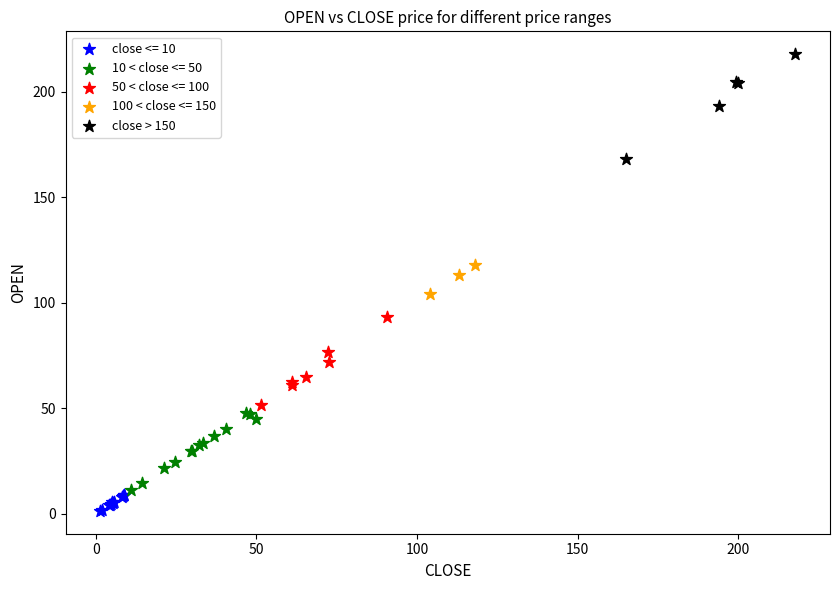

Which series reaches the minimum Y coordinate?

close <= 10